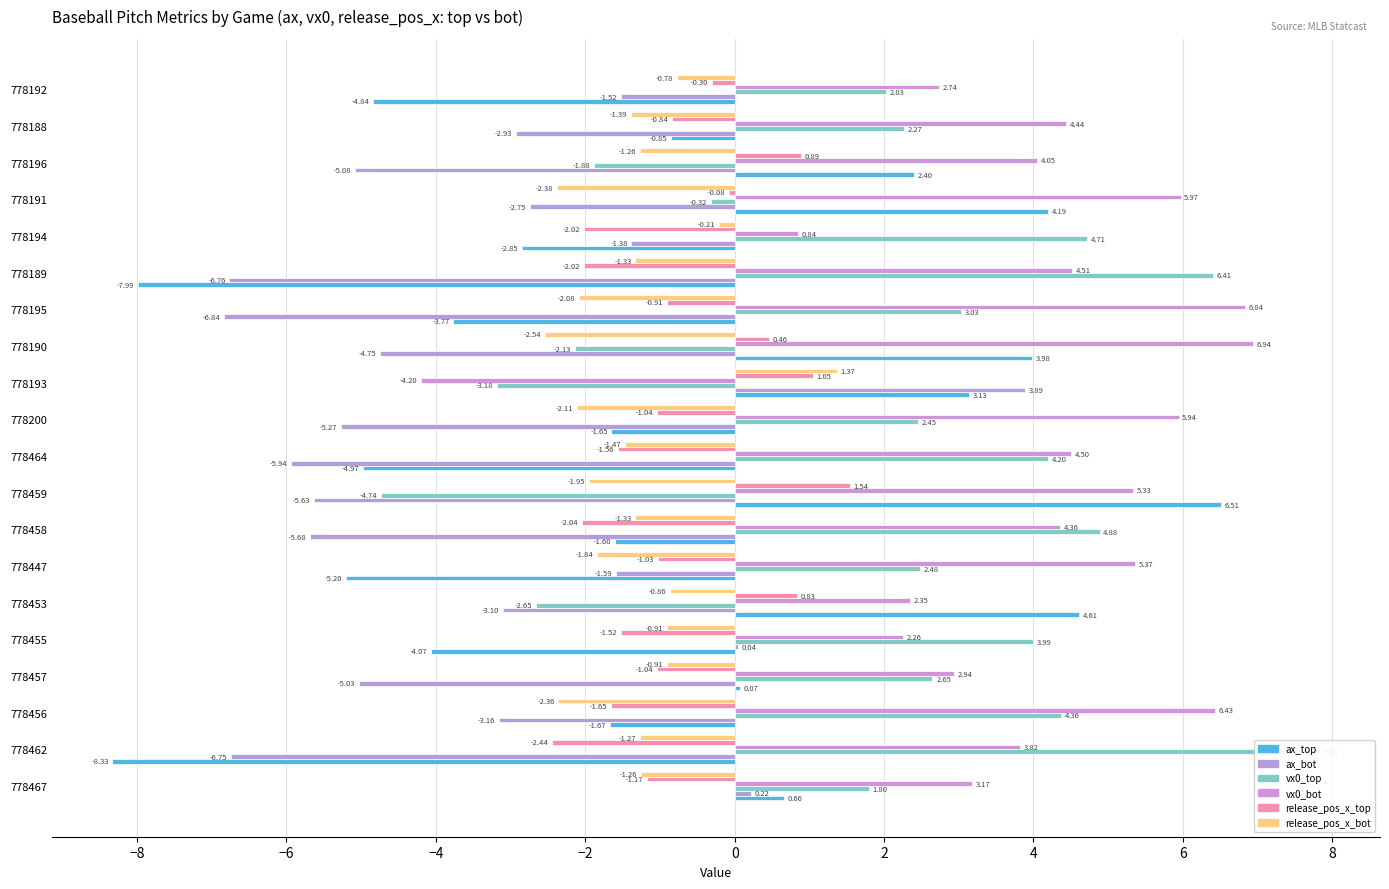

What is the spread (max minus min) of values at 778194?

7.6